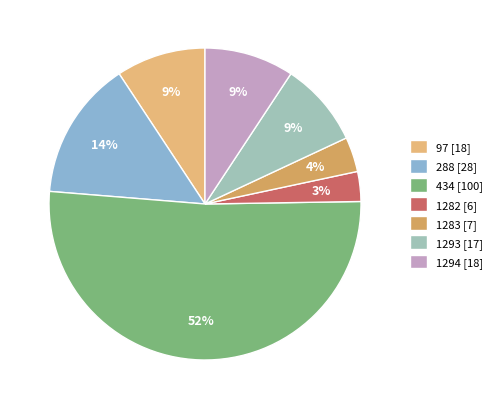

To the nearest percent, what portion does 1294 represent?

9%